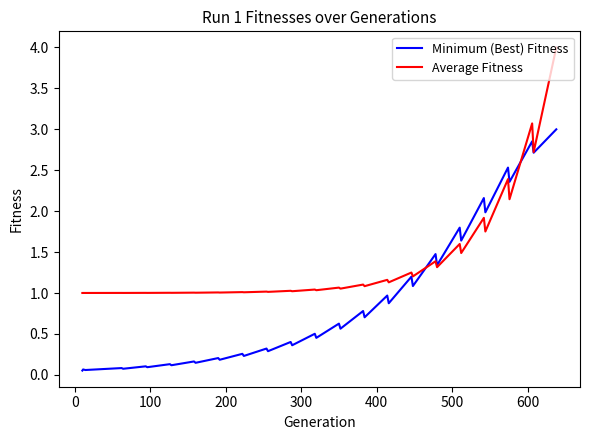

Which series has the largest range (max minus min)?

Average Fitness